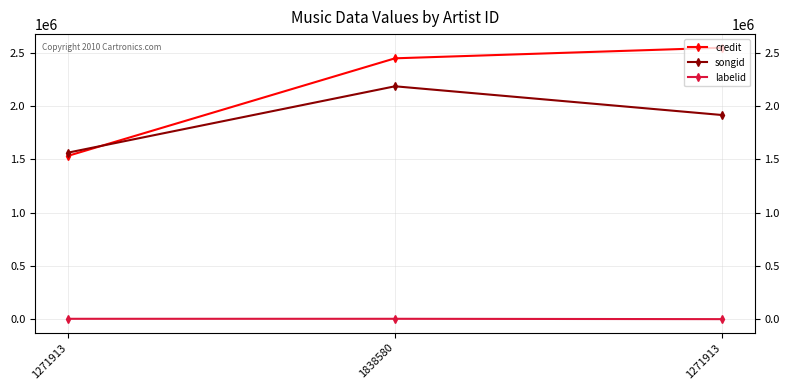

Between 1838580 and 1271913, which series saw the biggest shift?

songid